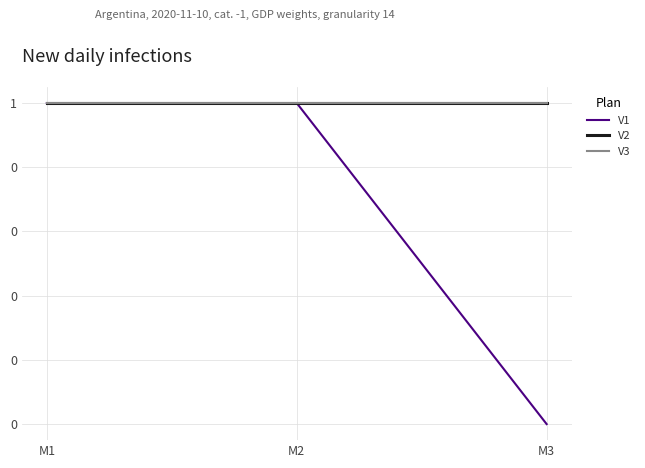

Does the chart display data point markers on the line(s)?

No